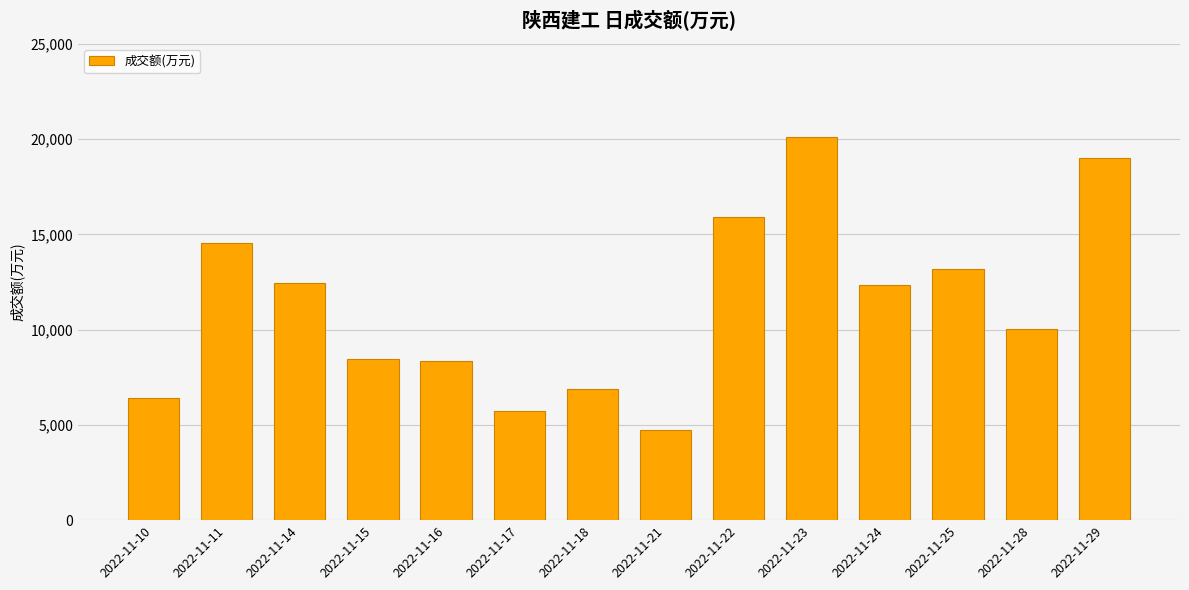

What is the approximate value at 2022-11-25, to the nearest 10?

13200